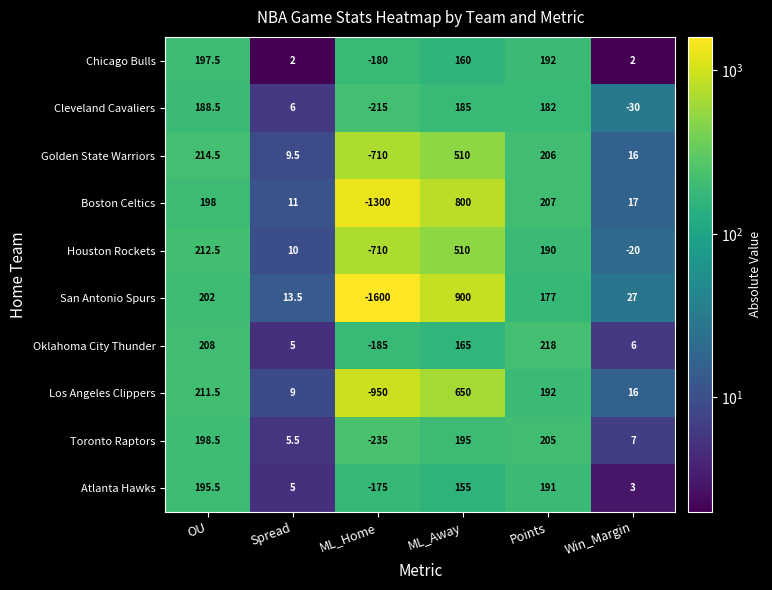

Rank the categories by Atlanta Hawks value from highest to lowest.

OU, Points, ML_Away, Spread, Win_Margin, ML_Home